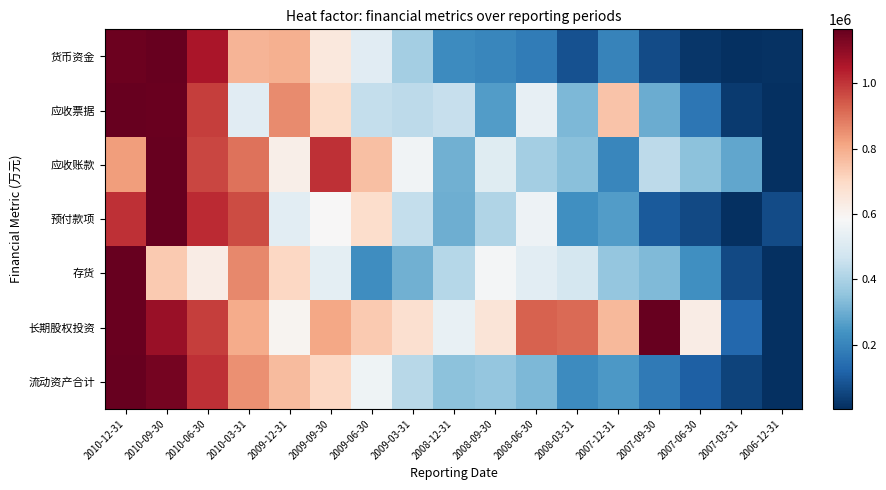

Which has a higher value, 2007-09-30 or 2008-12-31?

2008-12-31